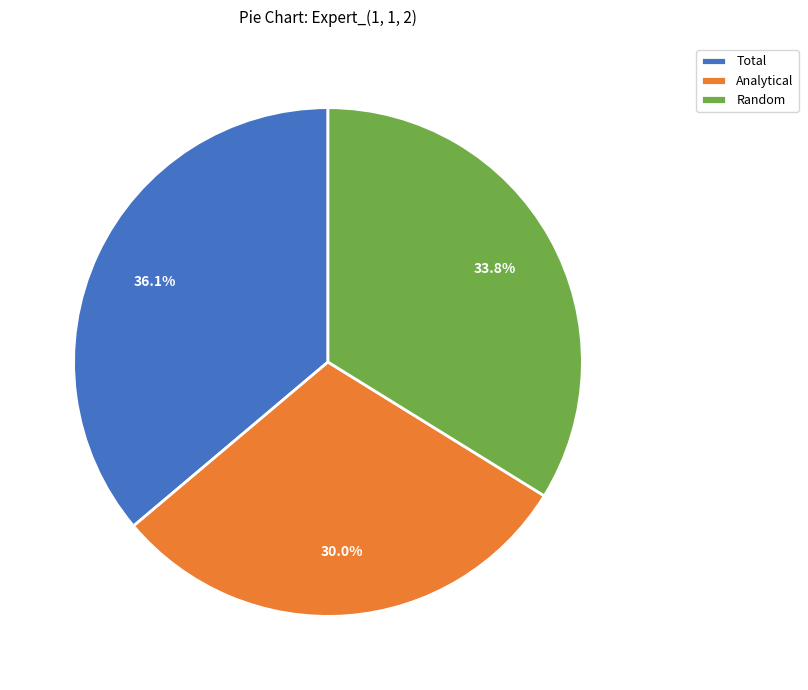

Is the sum of Random and Analytical greater than half?

Yes